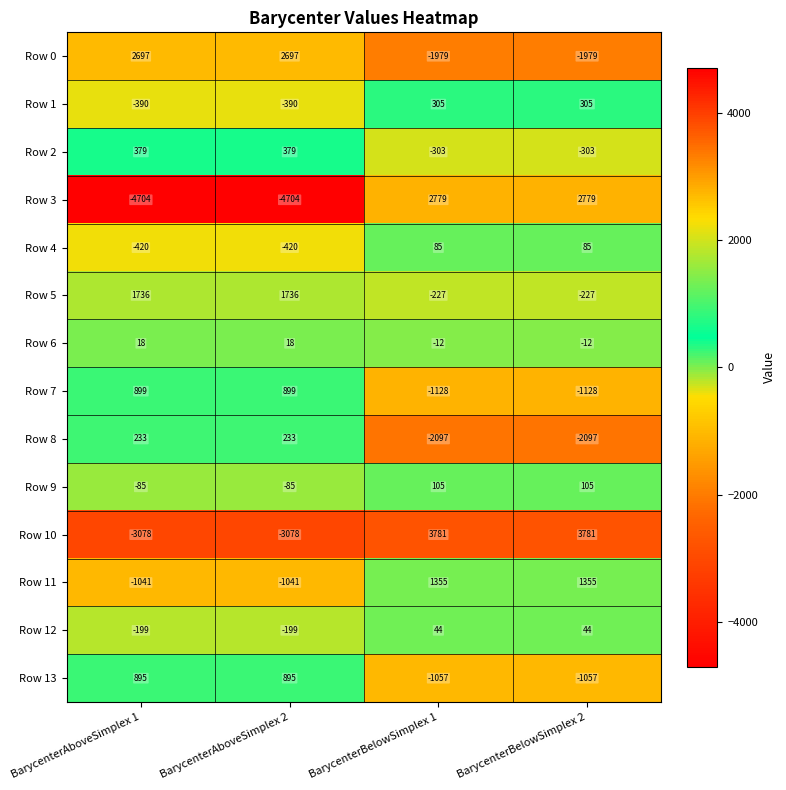

Is the value of Row 3 at BarycenterBelowSimplex 1 greater than the value of Row 5 at BarycenterBelowSimplex 2?

Yes